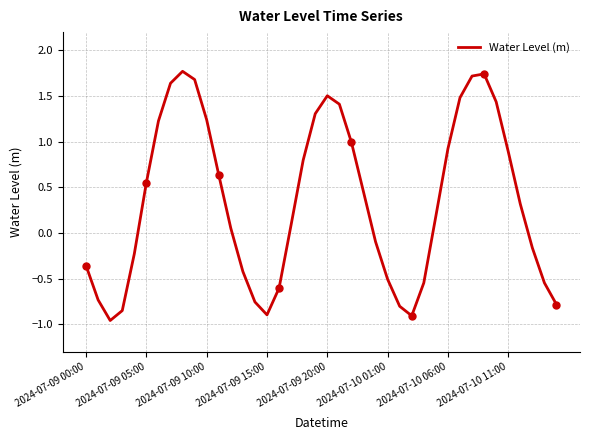

The value of Water Level (m) at 2024-07-10 11:00 is 1.6. True or false?

False